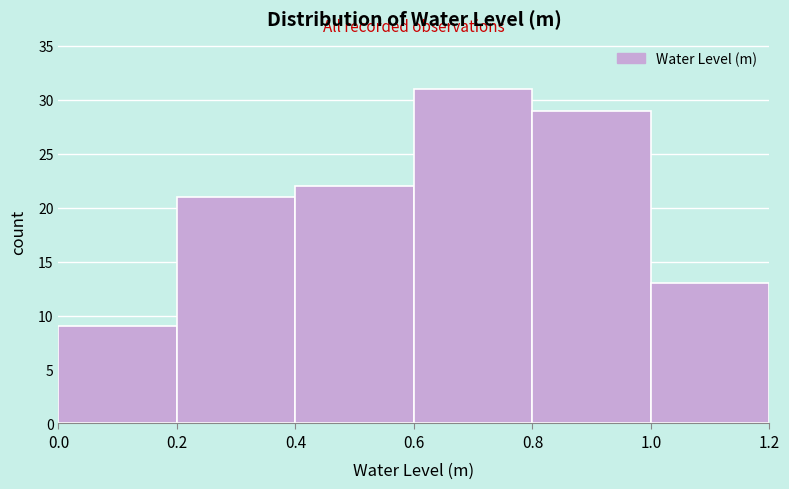

Reading left to right, transcribe this chart: for each bar, give the range it covers on the x-axis and its height. The values are not printed on the chart, so give them approximately, as read against the axis.

0.0 to 0.2: 9
0.2 to 0.4: 21
0.4 to 0.6: 22
0.6 to 0.8: 31
0.8 to 1.0: 29
1.0 to 1.2: 13